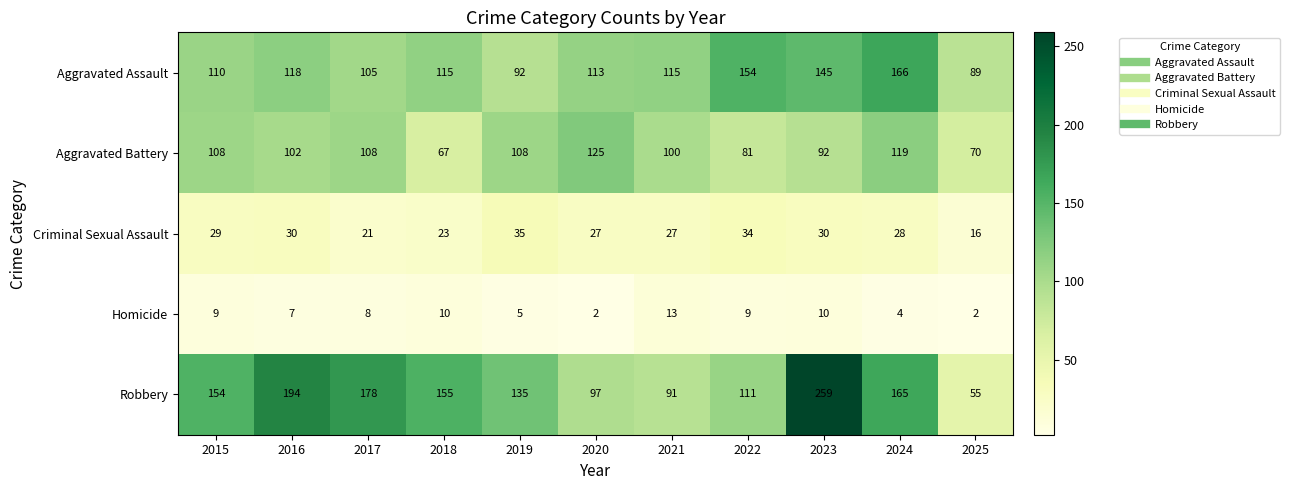

What is the difference between the Aggravated Battery values at 2018 and 2025?

3